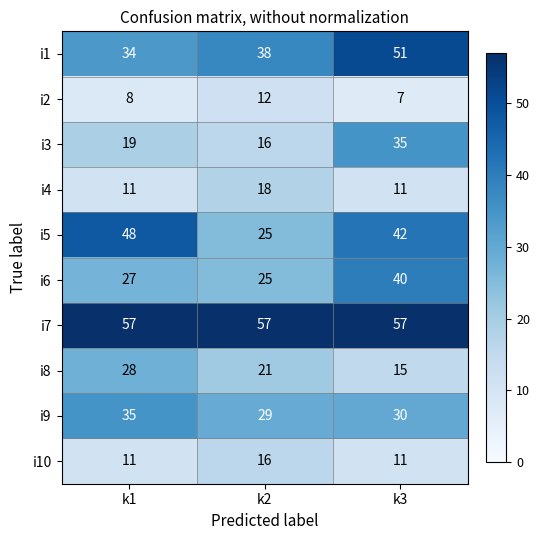

Is it true that i7 equals 100 at k1?

False